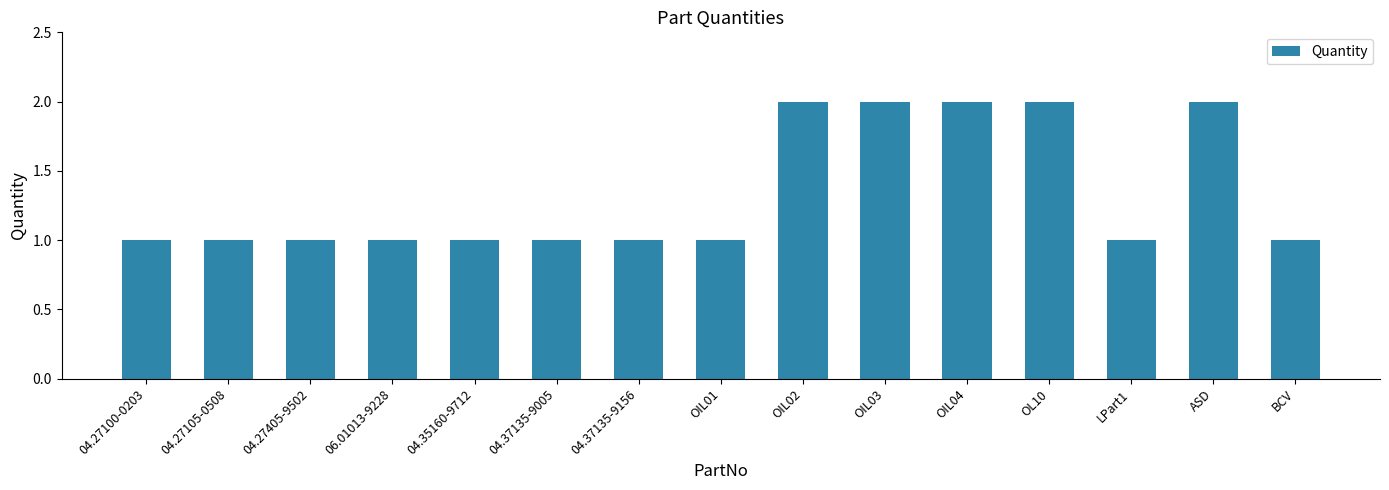

What is the sum of all values?

20